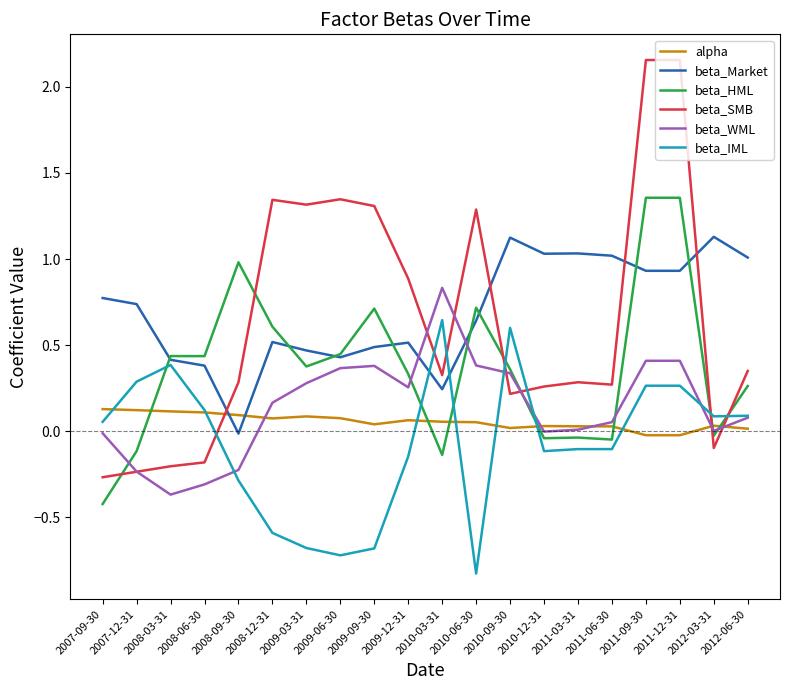

What is the sum of all beta_SMB values?

12.8